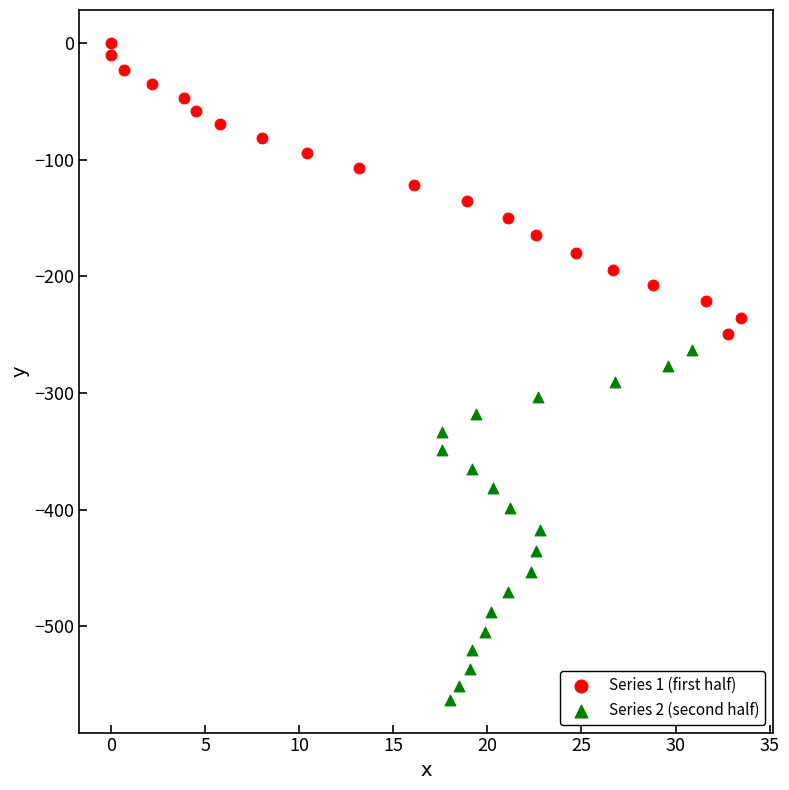

Which series contains the lowest Y value?

Series 2 (second half)